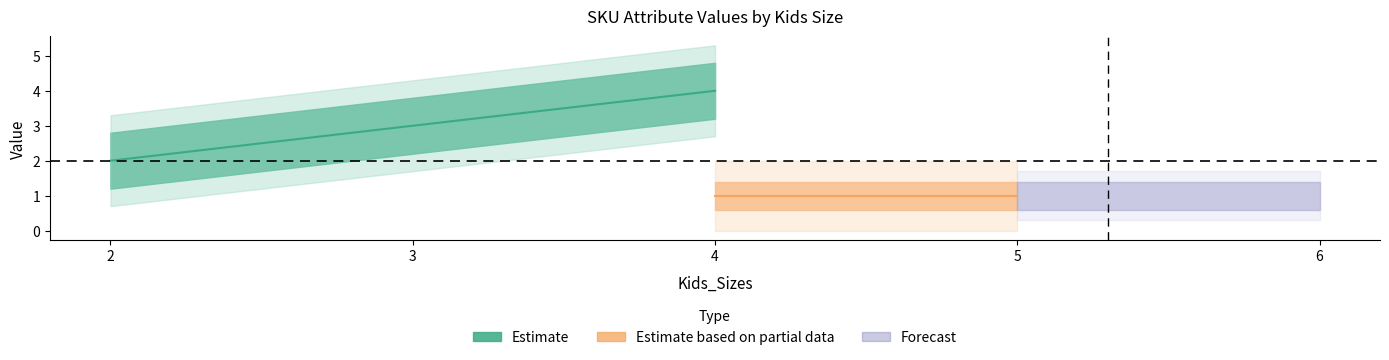

True or false: Length and Weight intersect in this chart.

False